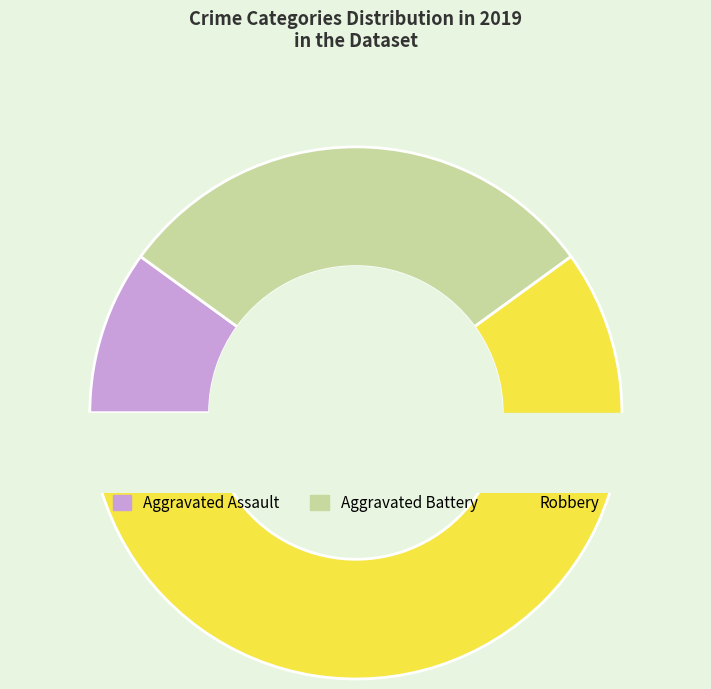

What percentage is NOT represented by Aggravated Battery?

70.0%